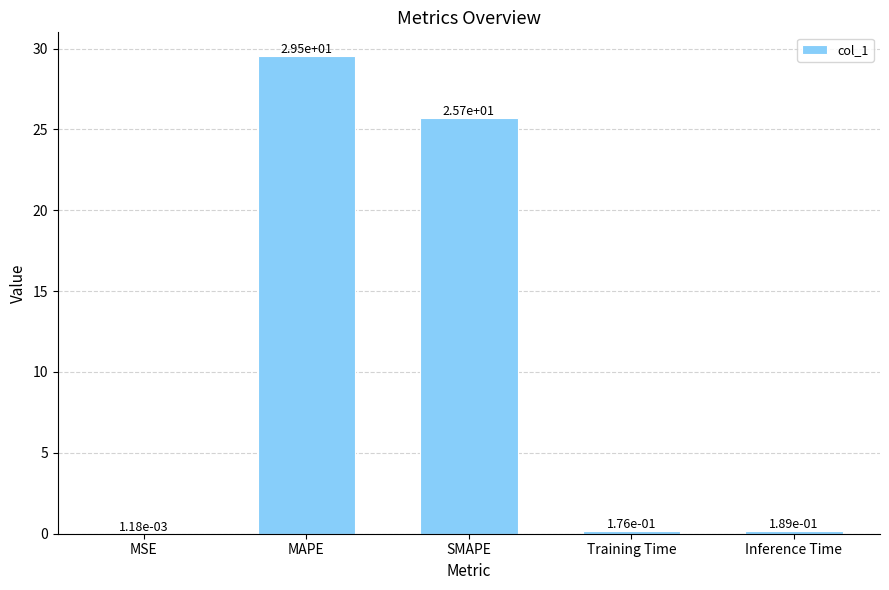

What value does the data have at MAPE?

29.5